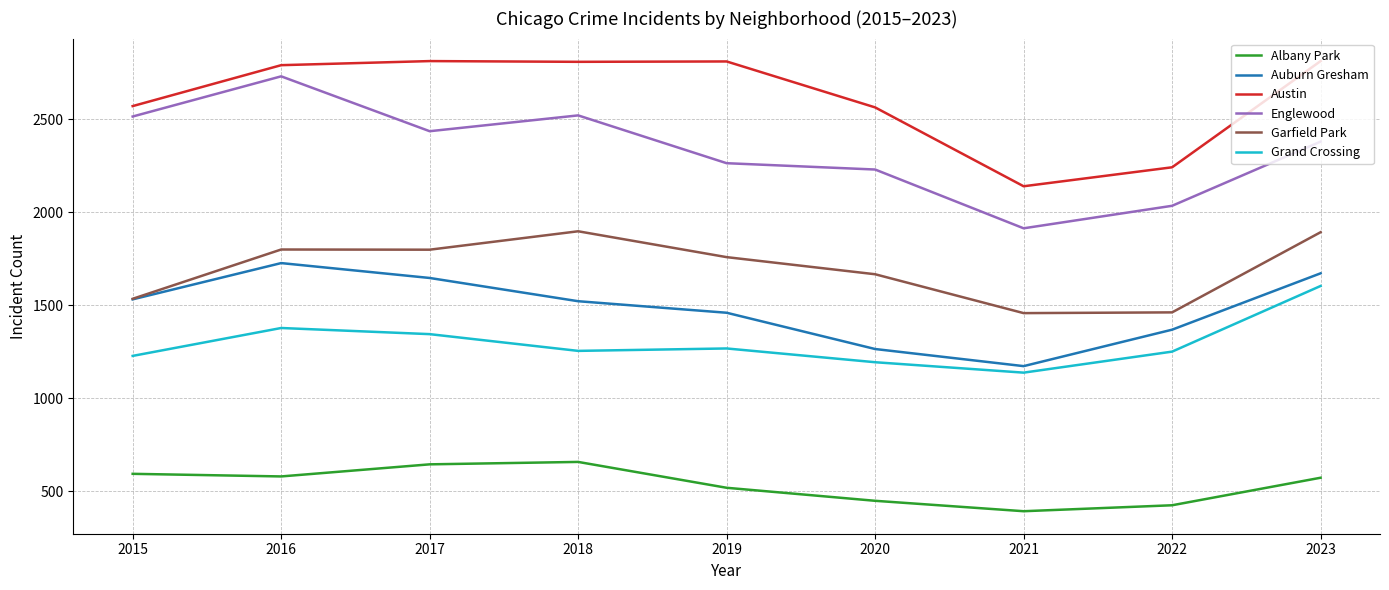

What is the difference between the Grand Crossing values at 2018 and 2017?

90